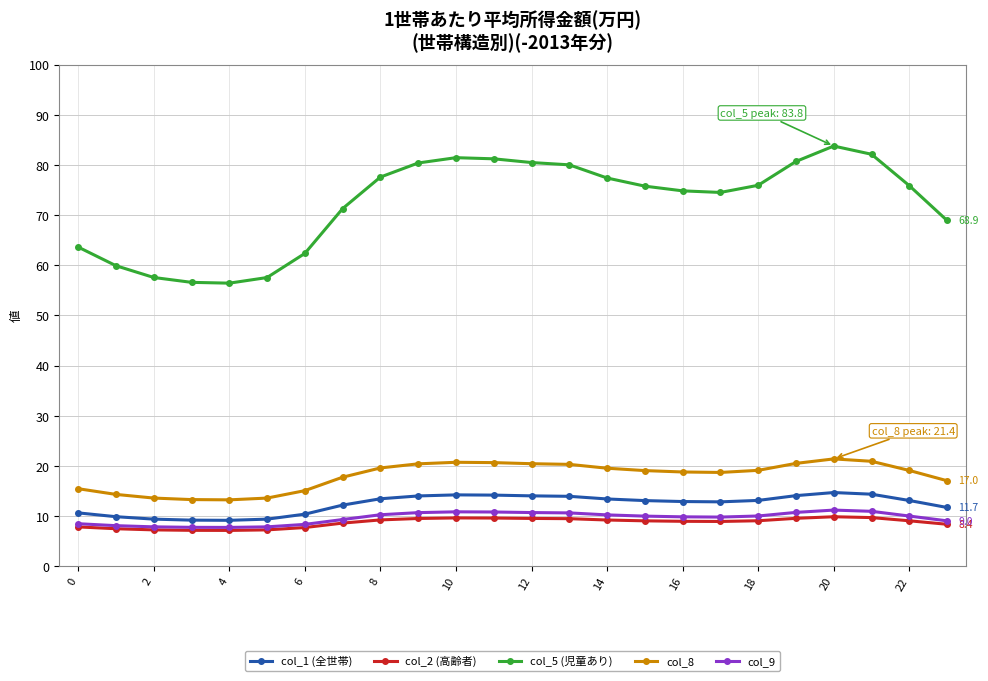

How many categories are shown in the chart?

24